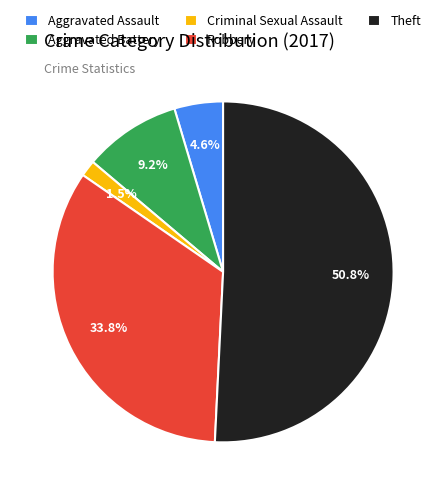

How many slices are in this pie chart?

5